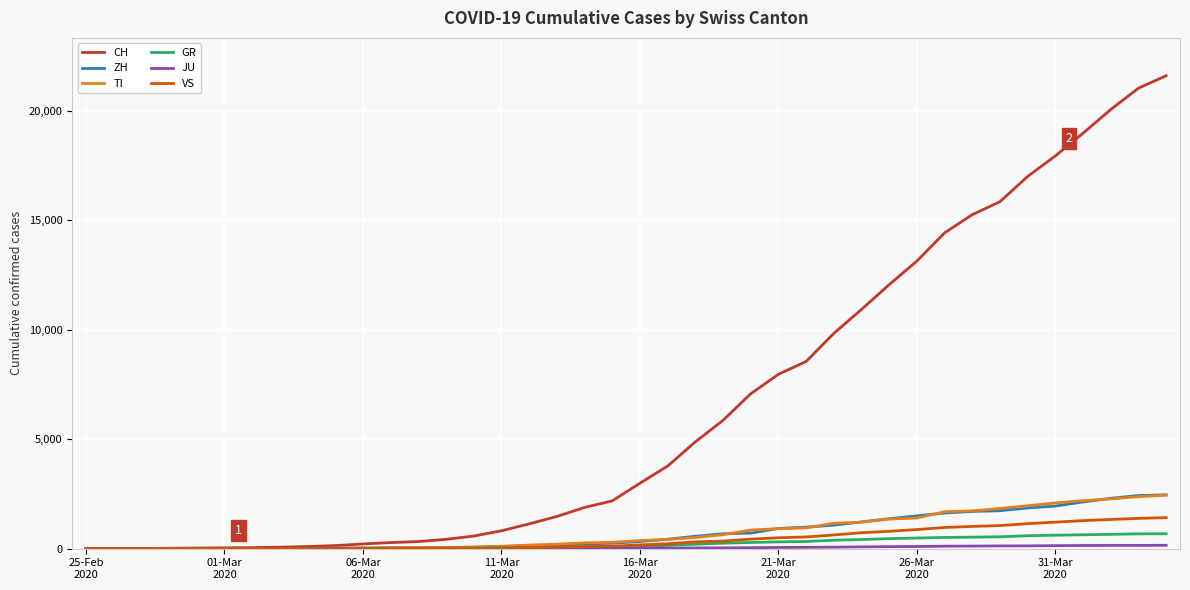

At how many categories does at least one series exceed 4505?

18